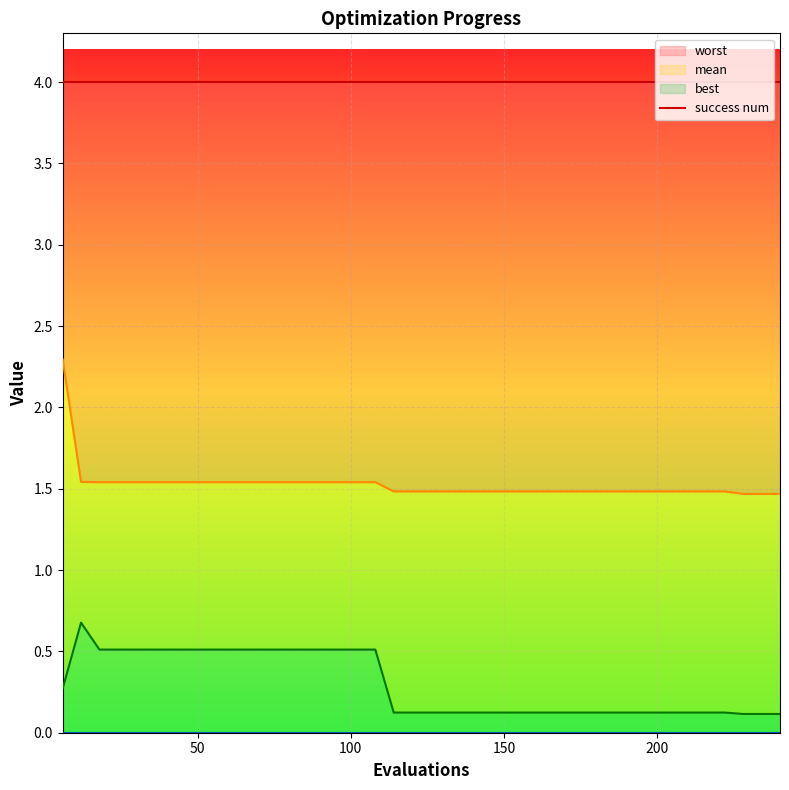

Which series has the largest total across all categories?

worst line